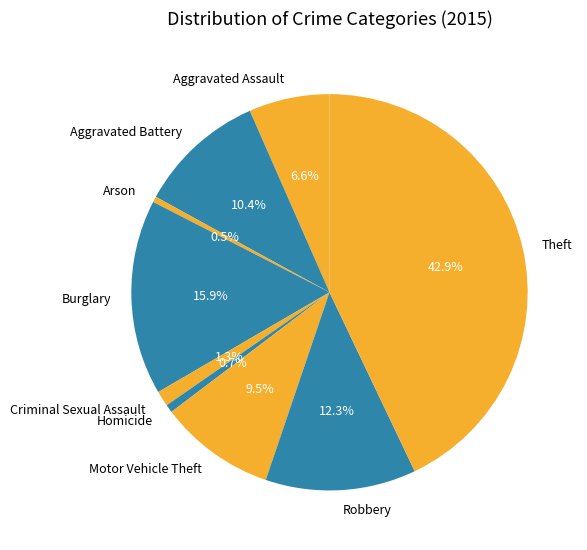

What is the total percentage of Aggravated Battery and Arson?

10.9%